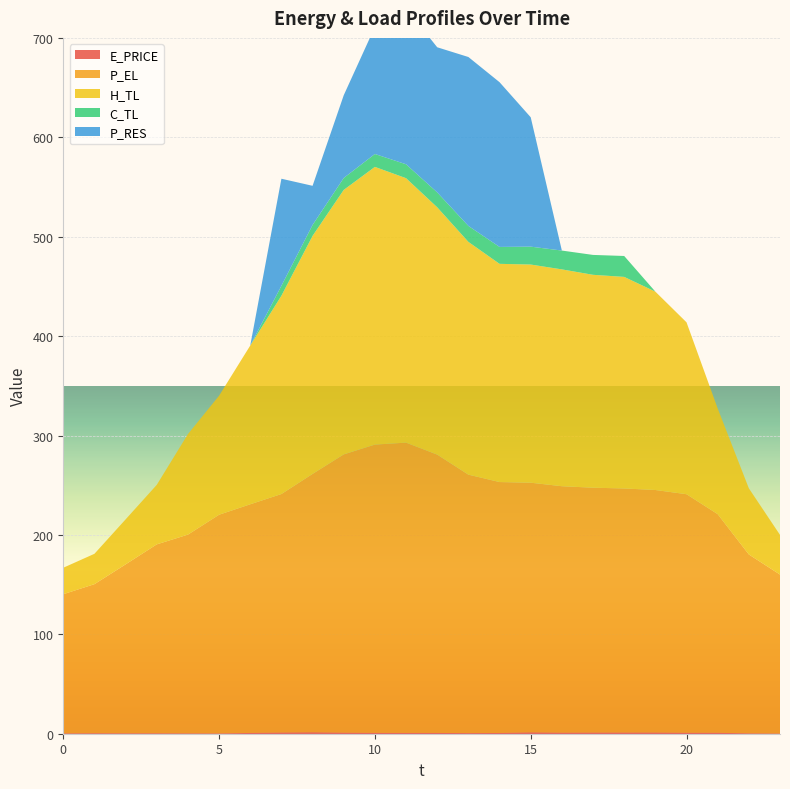

Reading left to right, transcribe all the data shown in this chart.

E_PRICE: 0.3	0.5	0.4	0.4	0.4	0.3	0.8	1.1	1.3	1.0	0.8	0.8	0.8	0.6	0.7	1.3	1.0	1.1	1.1	1.1	0.9	0.9	0.4	0.1
P_EL: 140.0	150.0	170.0	190.1	199.9	220.0	230.0	240.0	260.0	280.0	290.0	292.0	280.0	260.0	252.4	251.2	248.0	246.4	245.6	244.1	240.0	220.0	180.0	160.0
H_TL: 26.6	30.5	45.3	59.9	101.1	119.7	159.7	199.5	239.5	266.1	279.4	266.0	248.8	234.2	219.5	219.5	218.1	214.2	212.8	199.6	172.9	106.4	66.6	39.9
C_TL: 0.0	0.0	0.0	0.0	0.0	0.0	0.0	10.0	11.0	12.0	13.0	14.0	15.0	16.1	17.0	18.0	18.9	20.0	21.0	0.0	0.0	0.0	0.0	0.0
P_RES: 0.0	0.0	0.0	0.0	0.0	0.0	0.0	107.7	39.4	83.2	127.9	157.0	146.0	169.9	165.7	130.2	0.0	0.0	0.0	0.0	0.0	0.0	0.0	0.0